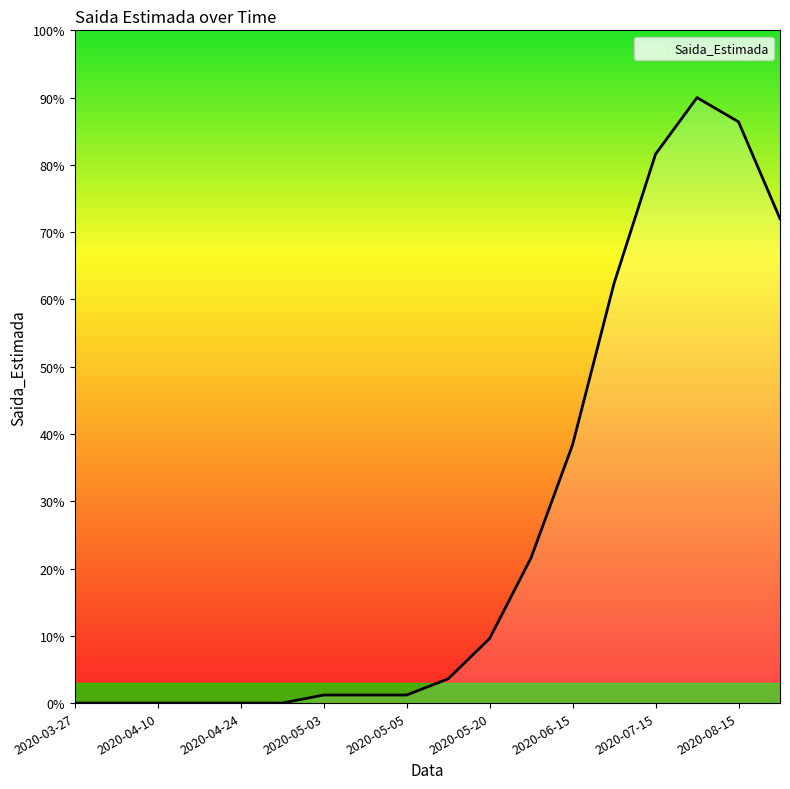

What is the maximum value shown in the chart?

90.0